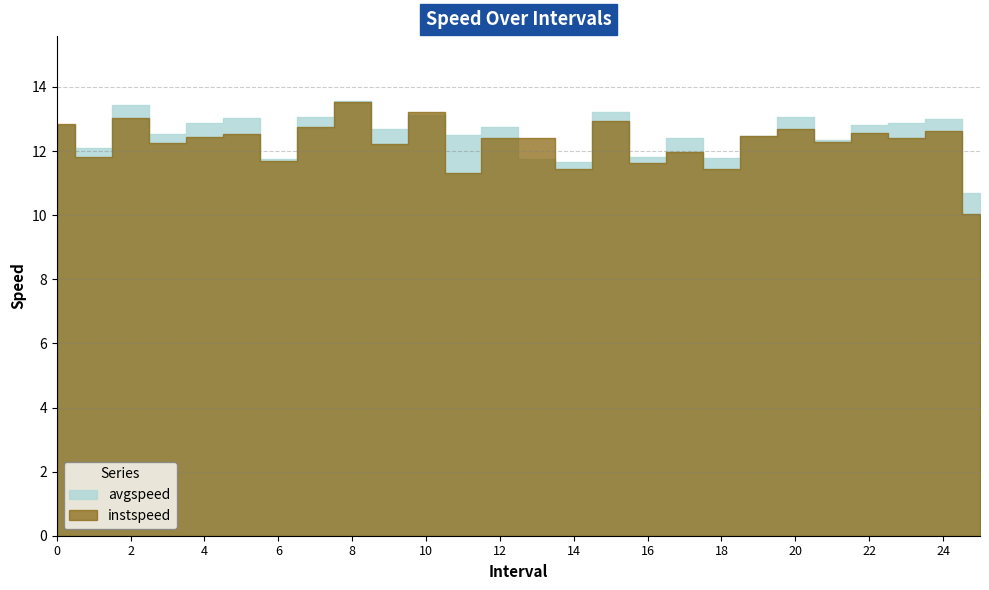

How many values in the instspeed series are below 12?

8